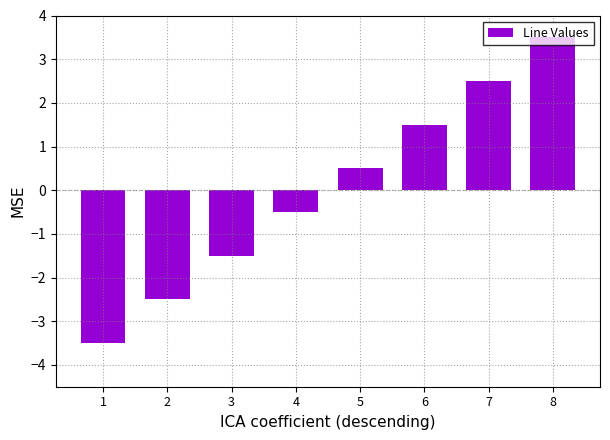

True or false: the data shows 1.5 at 6.

True